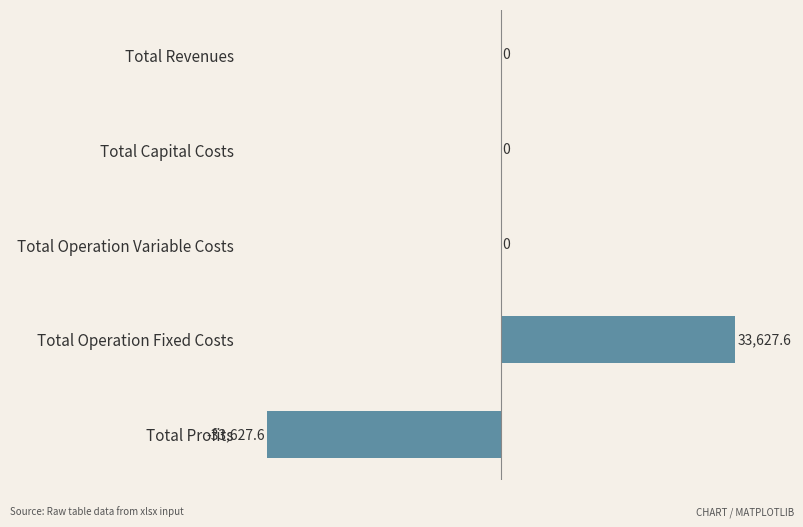

What is the greatest value displayed?

33627.6